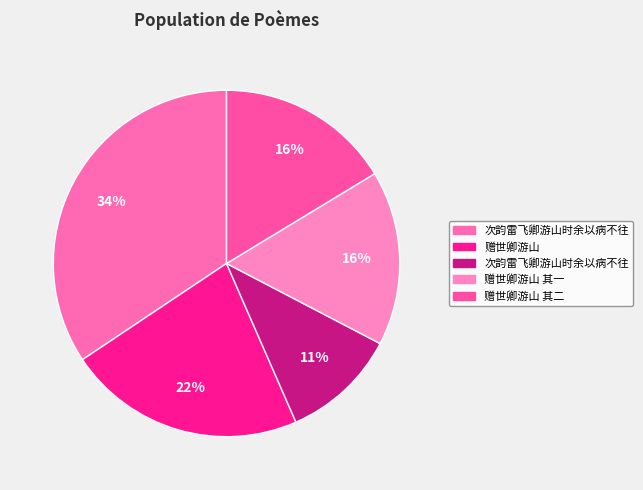

Count the number of slices in the pie.

5